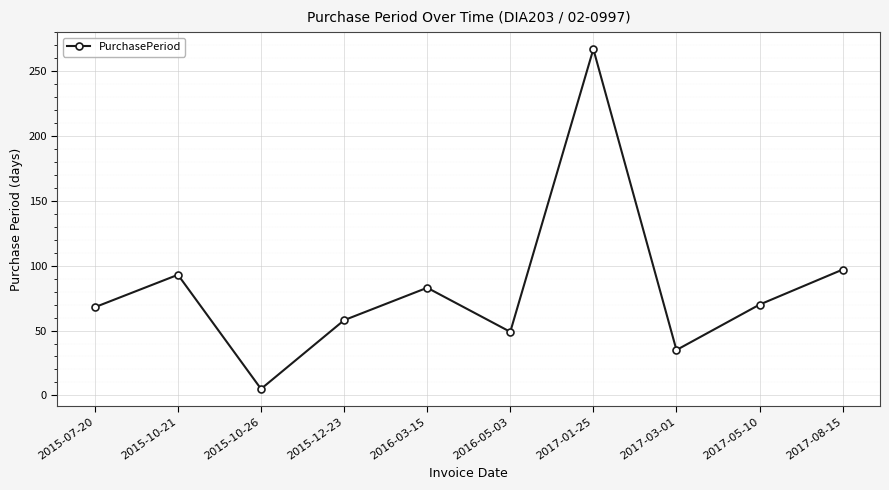

What position from the right is 2017-01-25?

4